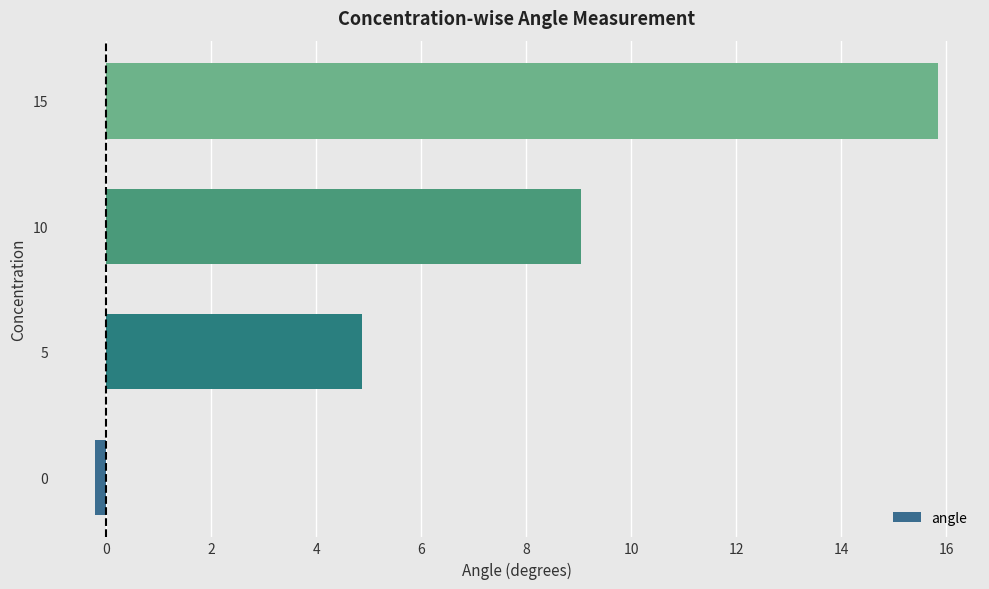

What is the sum of all values?

29.5